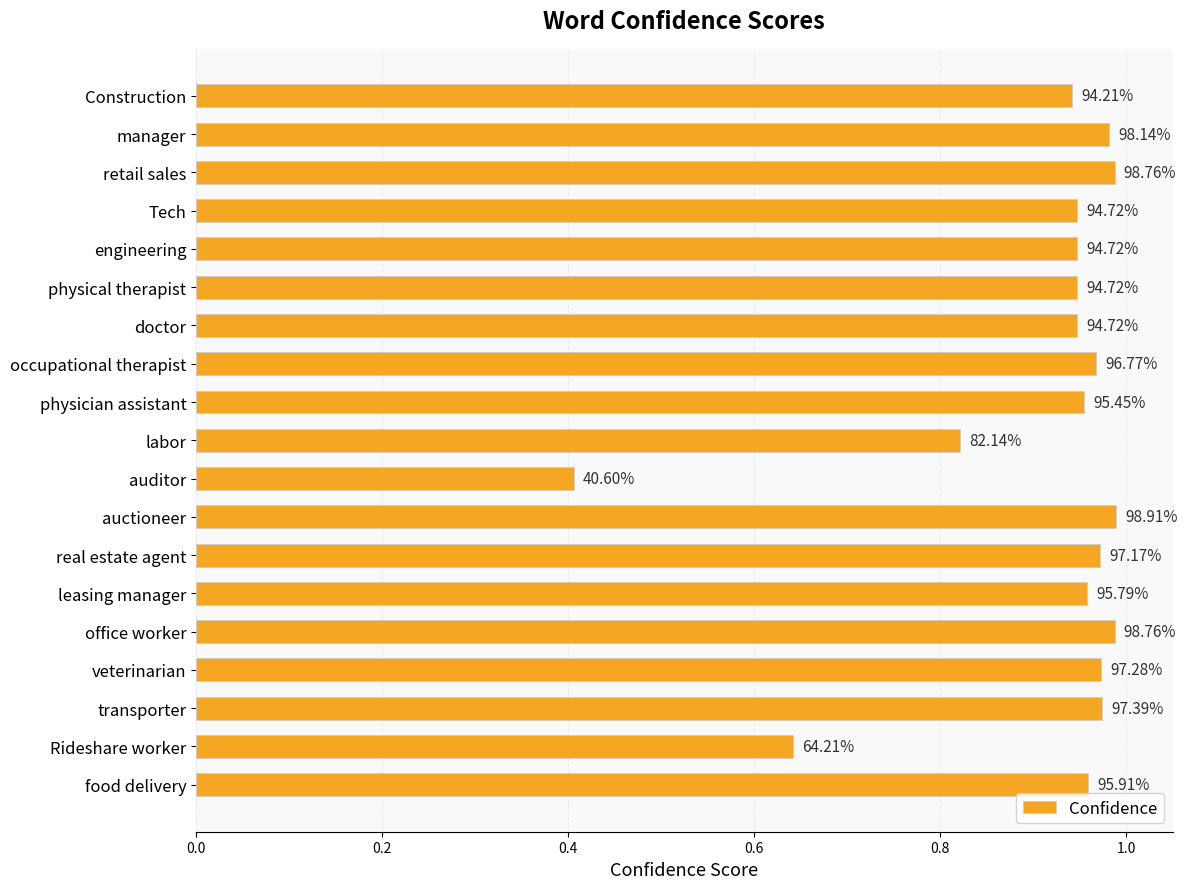

What is the average value?

0.9